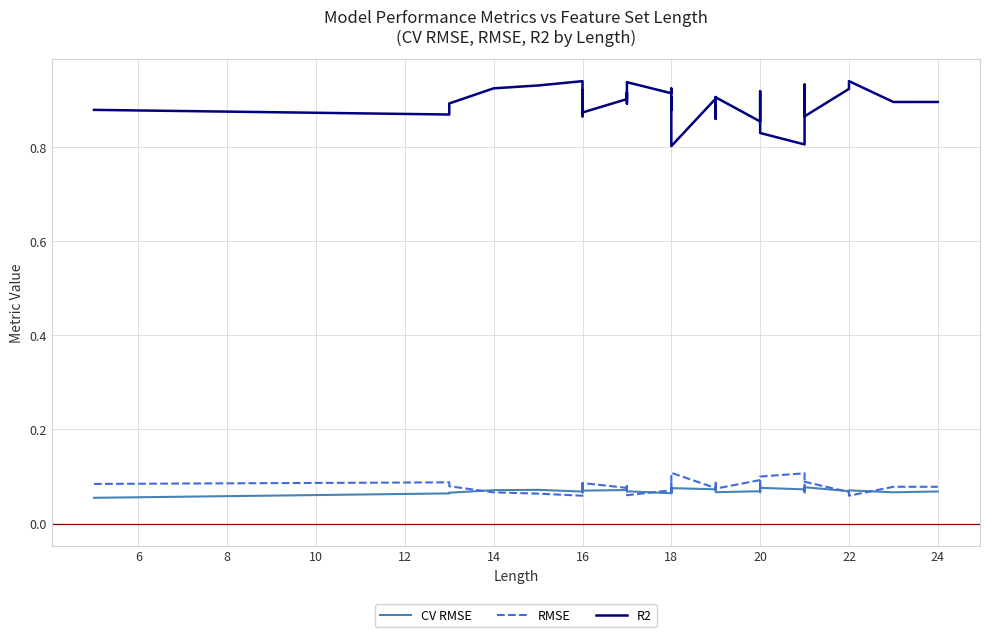

Reading left to right, what are all the values shown in this chart?

CV RMSE: 0.1	0.1	0.1	0.1	0.1	0.1	0.1	0.1	0.1	0.1	0.1	0.1	0.1	0.1	0.1	0.1	0.1	0.1	0.1	0.1	0.1	0.1	0.1	0.1	0.1	0.1	0.1	0.1	0.1	0.1	0.1	0.1	0.1	0.1	0.1	0.1	0.1	0.1	0.1	0.1
RMSE: 0.1	0.1	0.1	0.1	0.1	0.1	0.1	0.1	0.1	0.1	0.1	0.1	0.1	0.1	0.1	0.1	0.1	0.1	0.1	0.1	0.1	0.1	0.1	0.1	0.1	0.1	0.1	0.1	0.1	0.1	0.1	0.1	0.1	0.1	0.1	0.1	0.1	0.1	0.1	0.1
R2: 0.9	0.9	0.9	0.9	0.9	0.9	0.9	0.9	0.9	0.9	0.9	0.9	0.9	0.9	0.9	0.9	0.9	0.9	0.9	0.9	0.8	0.9	0.9	0.9	0.9	0.9	0.9	0.9	0.9	0.8	0.8	0.9	0.9	0.9	0.9	0.9	0.9	0.9	0.9	0.9